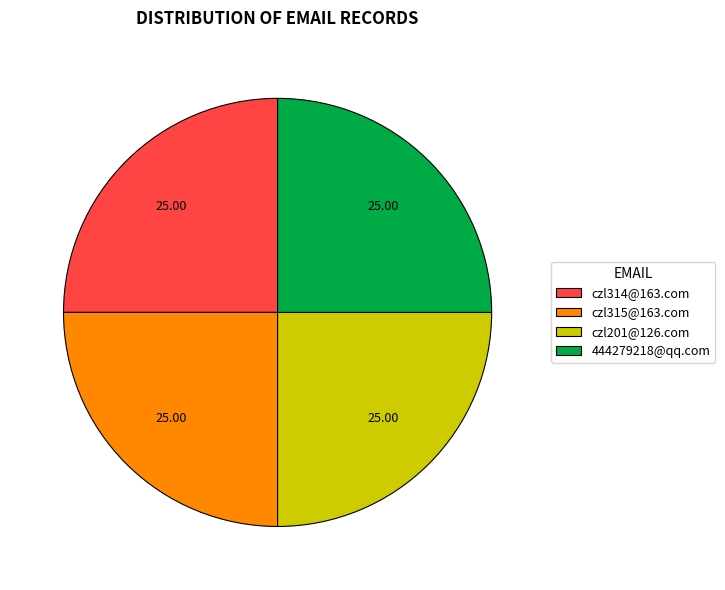

Does any single category account for the majority?

No